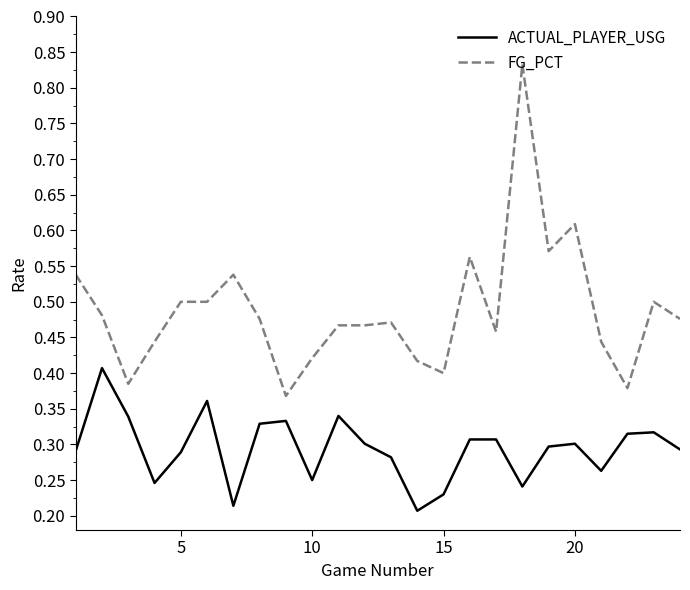

List the series in order of their overall mean, highest first.

FG_PCT, ACTUAL_PLAYER_USG